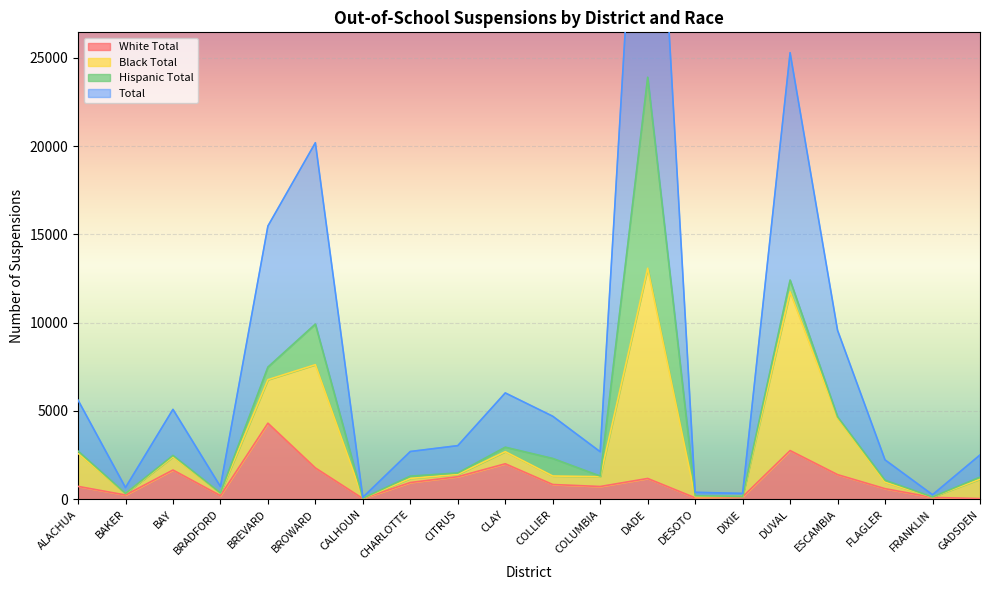

At which label does White Total reach its peak?

BREVARD